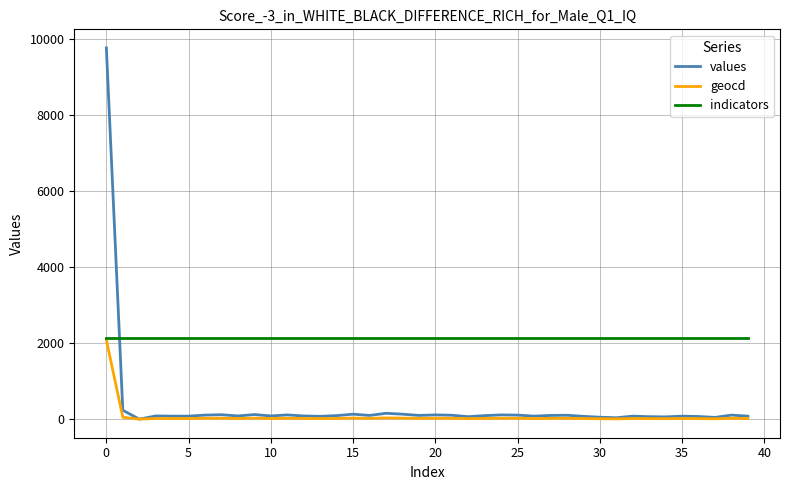

At how many categories does at least one series exceed 6007?

1